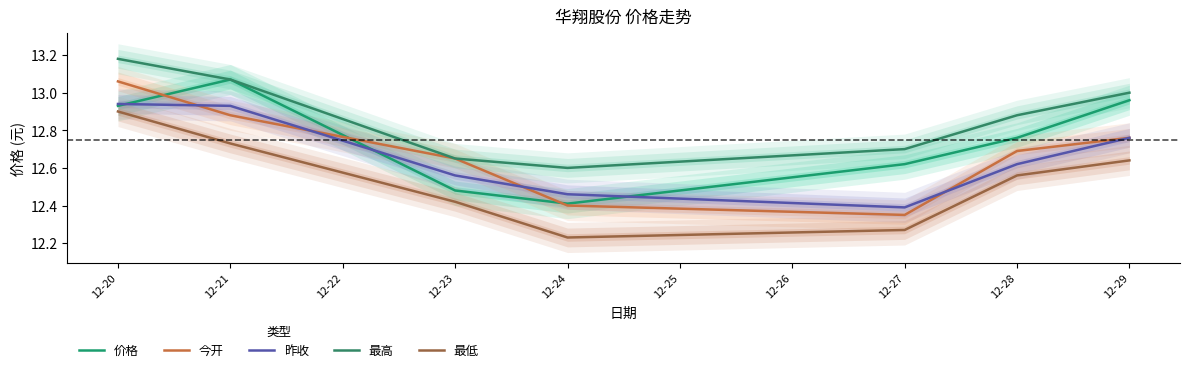

Which series has the largest total across all categories?

最高